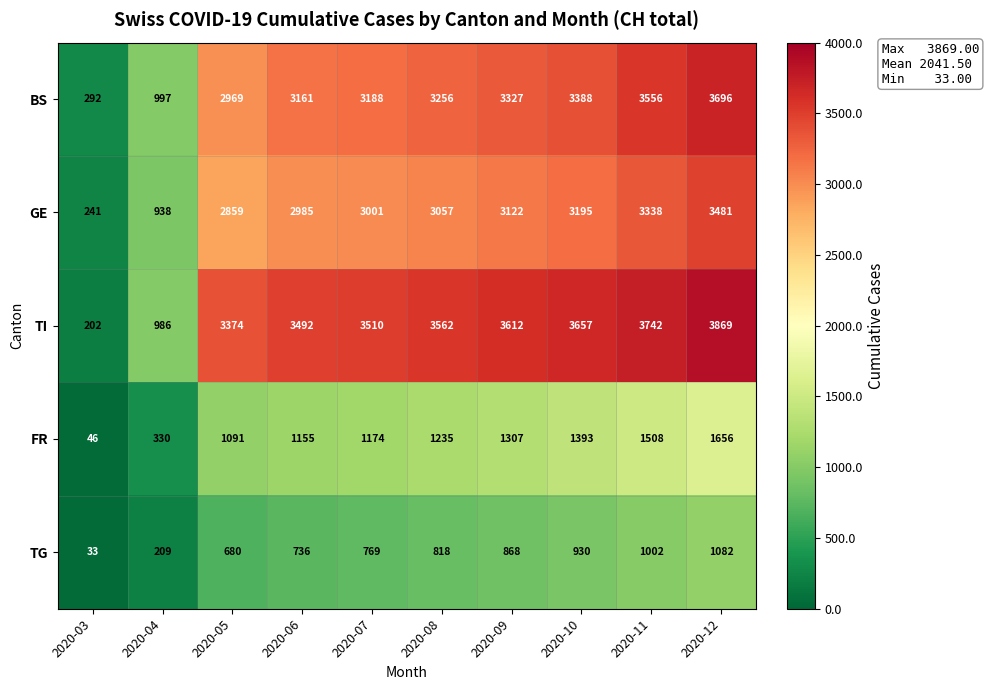

At which category is the sum across all series the highest?

2020-12